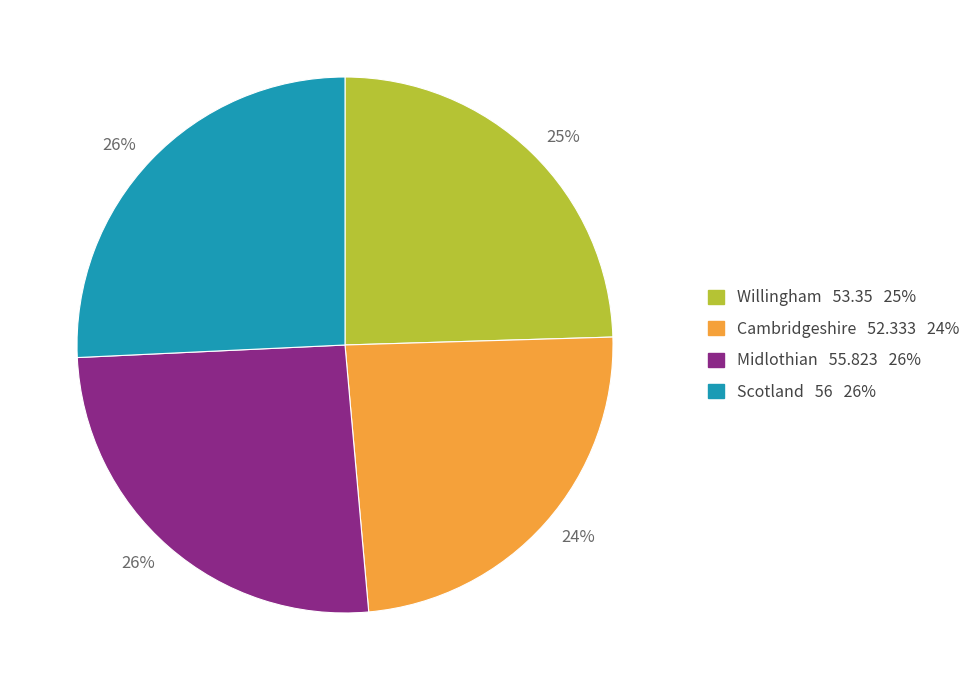

Is there any slice that represents more than half of the pie?

No